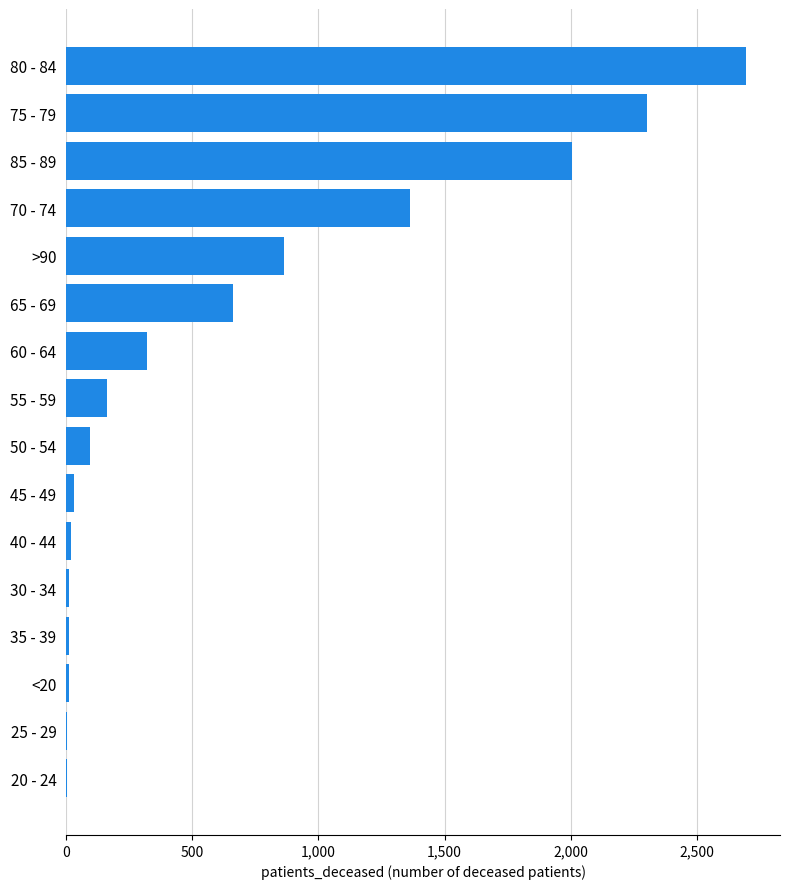

How many distinct data groups are displayed?

1